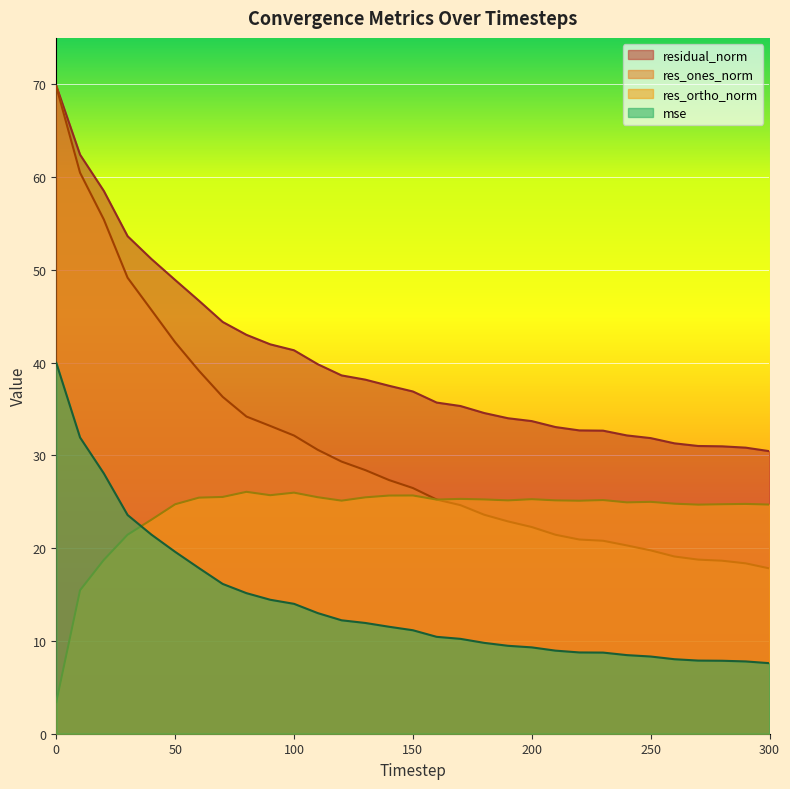

Reading right to left, transcribe all the data shown in this chart.

mse: 7.6	7.8	7.9	7.9	8.0	8.3	8.5	8.7	8.8	9.0	9.3	9.5	9.8	10.2	10.4	11.2	11.5	11.9	12.2	13.0	14.0	14.4	15.2	16.1	17.9	19.6	21.5	23.6	28.1	31.9	40.0
res_ones_norm: 17.8	18.4	18.6	18.8	19.1	19.8	20.3	20.8	20.9	21.4	22.3	22.9	23.6	24.6	25.2	26.5	27.3	28.4	29.3	30.6	32.1	33.2	34.2	36.3	39.1	42.2	45.7	49.1	55.4	60.5	69.8
res_ortho_norm: 24.7	24.8	24.7	24.7	24.8	25.0	24.9	25.2	25.1	25.2	25.3	25.2	25.3	25.3	25.2	25.7	25.7	25.5	25.1	25.5	26.0	25.7	26.1	25.5	25.4	24.7	23.1	21.5	18.7	15.5	3.4
residual_norm: 30.5	30.8	31.0	31.0	31.3	31.9	32.2	32.7	32.7	33.1	33.7	34.0	34.6	35.3	35.7	36.9	37.5	38.2	38.6	39.8	41.3	42.0	43.0	44.4	46.7	48.9	51.2	53.6	58.5	62.4	69.8